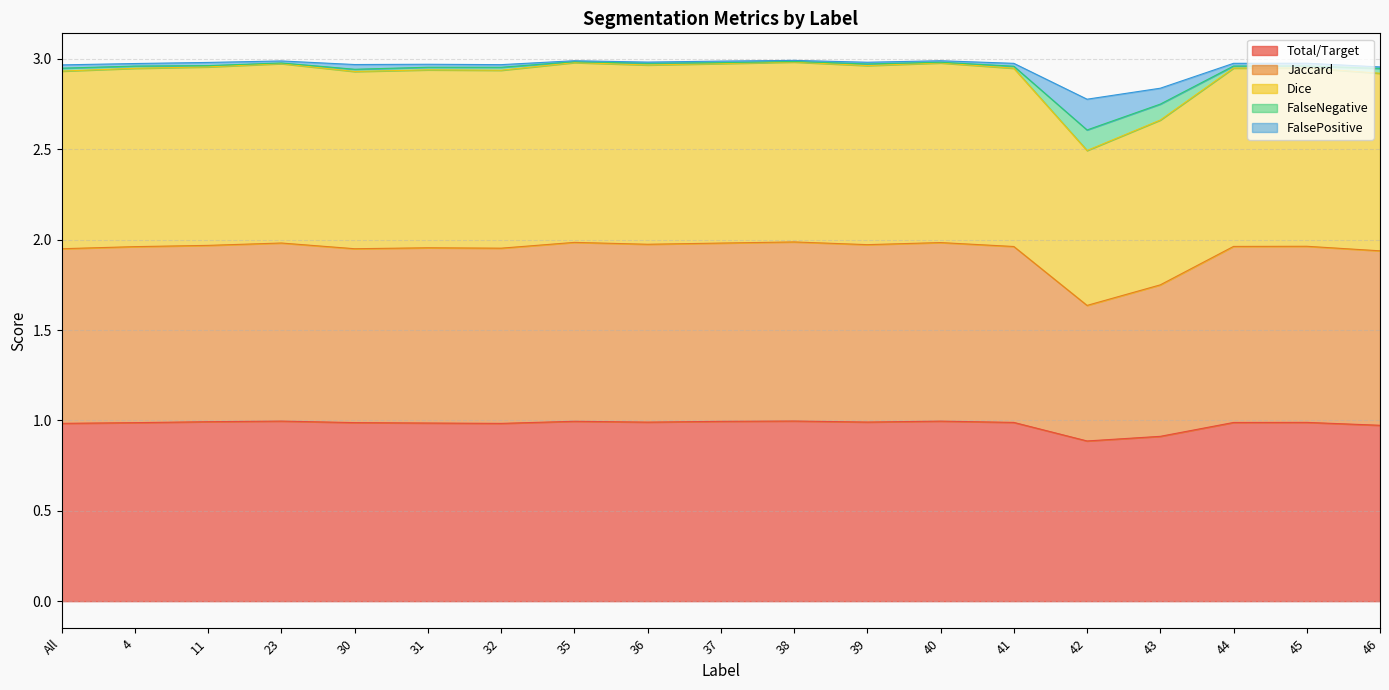

True or false: FalseNegative has more than 0 interior local peaks.

True